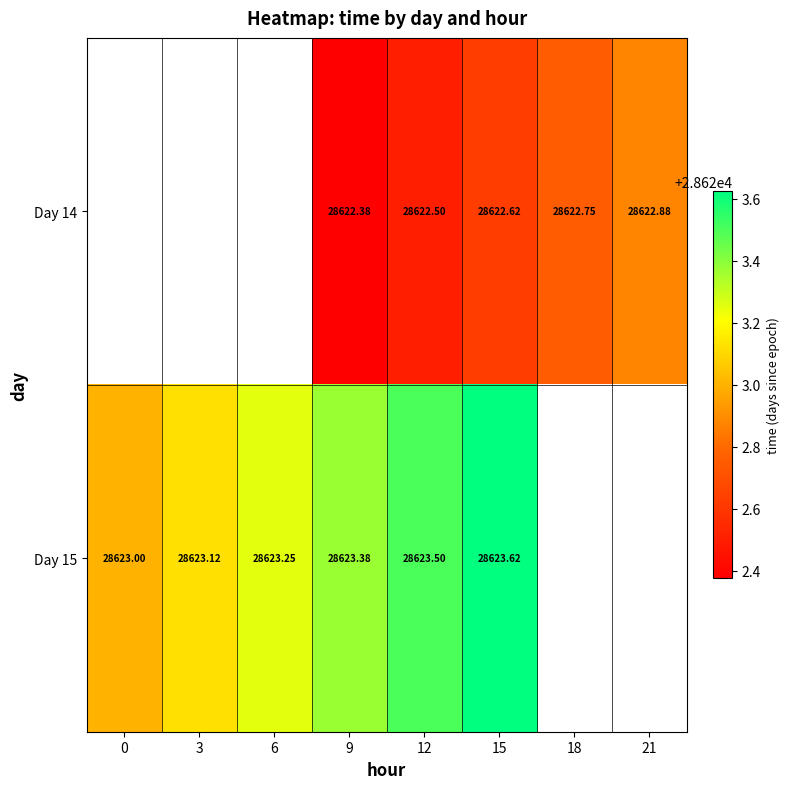

Between 3 and 12, which is larger?

12